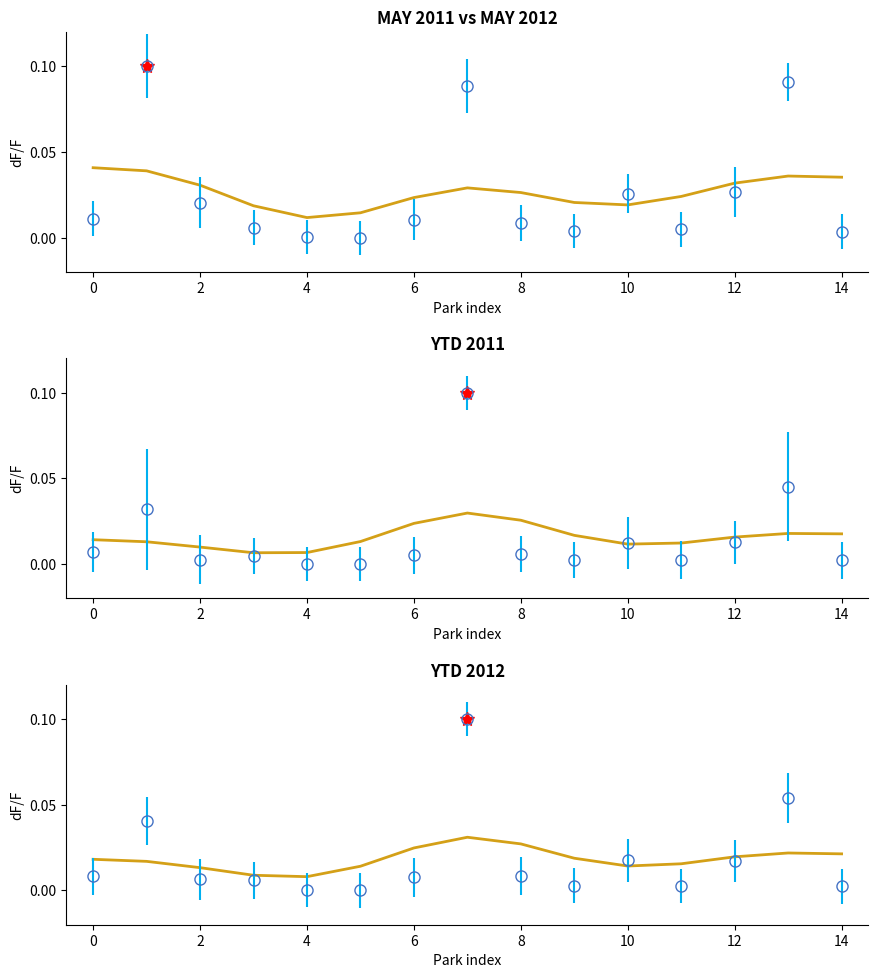

The YTD 2012 series shows 0.0 at 8. True or false?

False